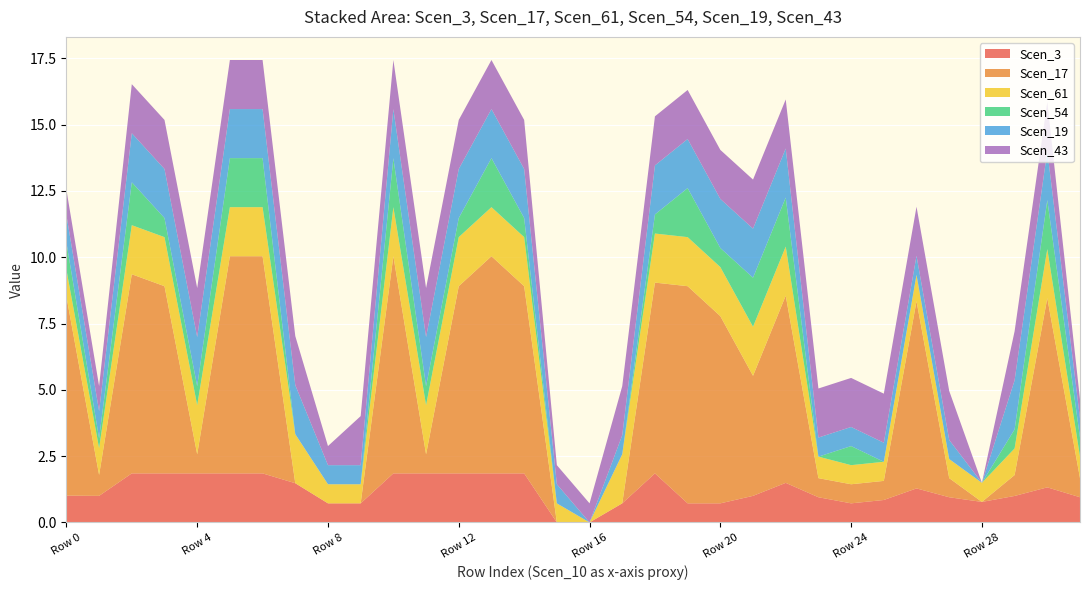

Reading right to left, extract all data points from this chart.

Scen_3: 0.9	1.3	1.0	0.8	0.9	1.3	0.8	0.7	0.9	1.5	1.0	0.7	0.7	1.8	0.7	0.0	0.0	1.8	1.8	1.8	1.8	1.8	0.7	0.7	1.5	1.8	1.8	1.8	1.8	1.8	1.0	1.0
Scen_17: 0.7	7.1	0.8	0.0	0.7	7.1	0.7	0.7	0.7	7.1	4.5	7.1	8.2	7.2	0.0	0.0	0.0	7.1	8.2	7.1	0.7	8.2	0.0	0.0	0.0	8.2	8.2	0.7	7.1	7.5	0.8	7.5
Scen_61: 0.8	1.8	1.0	0.7	0.7	1.0	0.7	0.7	0.8	1.8	1.8	1.8	1.8	1.8	1.8	0.0	0.7	1.8	1.8	1.8	1.8	1.8	0.7	0.7	1.8	1.8	1.8	1.8	1.8	1.8	1.0	1.0
Scen_54: 0.7	1.8	0.7	0.0	0.0	0.0	0.0	0.7	0.0	1.8	1.8	0.7	1.8	0.7	0.0	0.0	0.0	0.7	1.8	0.7	0.7	1.8	0.0	0.0	0.0	1.8	1.8	0.7	0.7	1.6	0.4	1.0
Scen_19: 0.7	1.8	1.8	0.0	0.7	0.7	0.7	0.7	0.7	1.8	1.8	1.8	1.8	1.8	0.7	0.0	0.7	1.8	1.8	1.8	1.8	1.8	0.7	0.7	1.8	1.8	1.8	1.8	1.8	1.8	1.0	1.0
Scen_43: 0.7	1.8	1.8	0.0	1.8	1.8	1.8	1.8	1.8	1.8	1.8	1.8	1.8	1.8	1.8	0.7	0.7	1.8	1.8	1.8	1.8	1.8	1.8	0.7	1.8	1.8	1.8	1.8	1.8	1.8	0.9	1.0